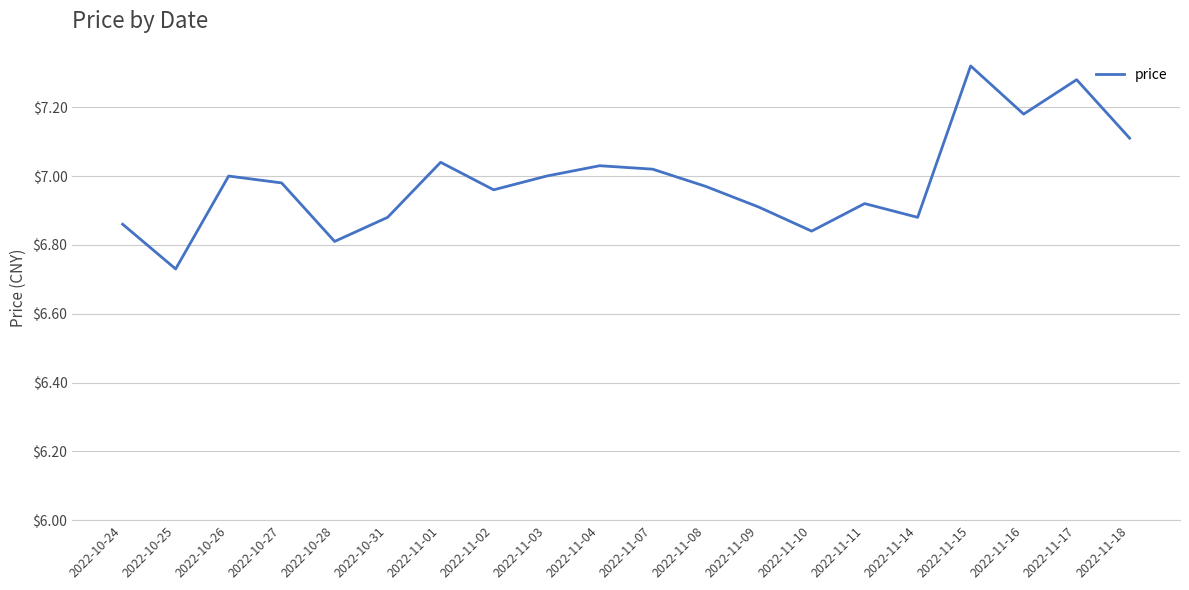

Does the chart display data point markers on the line(s)?

No